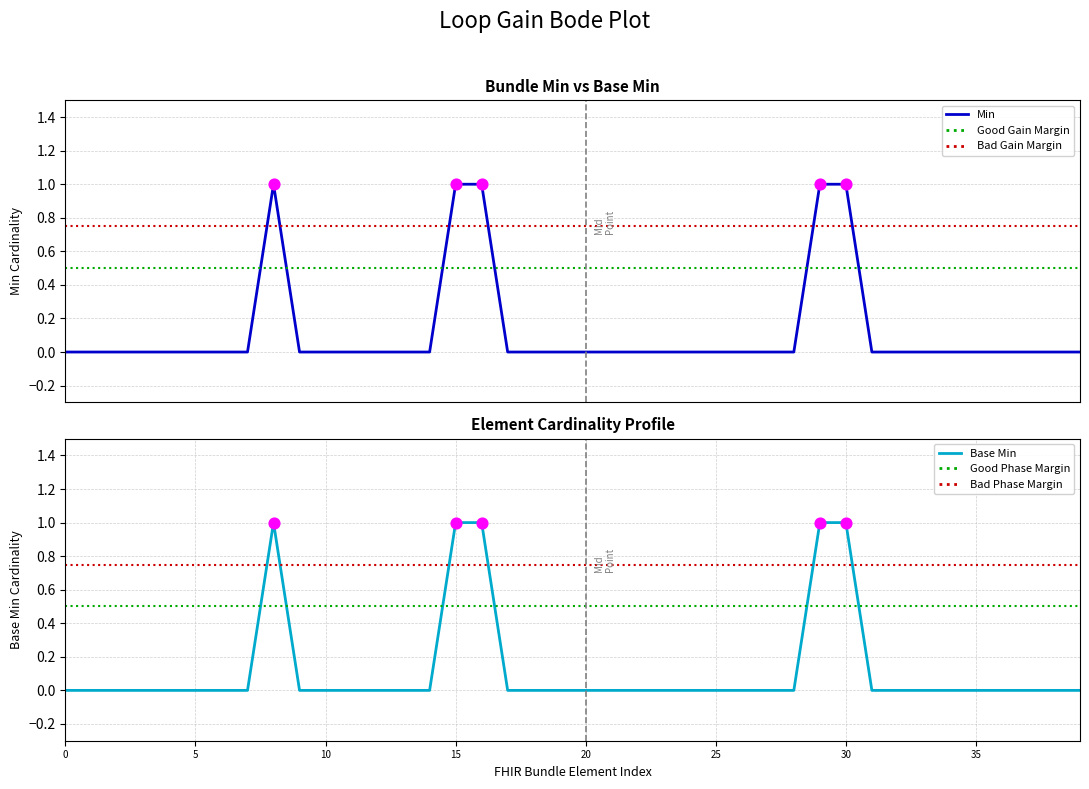

Is the value of Base Min at Bundle.entry.request.ifMatch greater than the value of Min at Bundle.entry.request.ifNoneMatch?

No